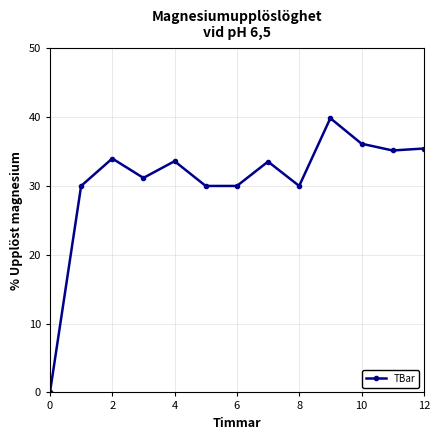

True or false: the data has more than 2 interior local peaks.

True